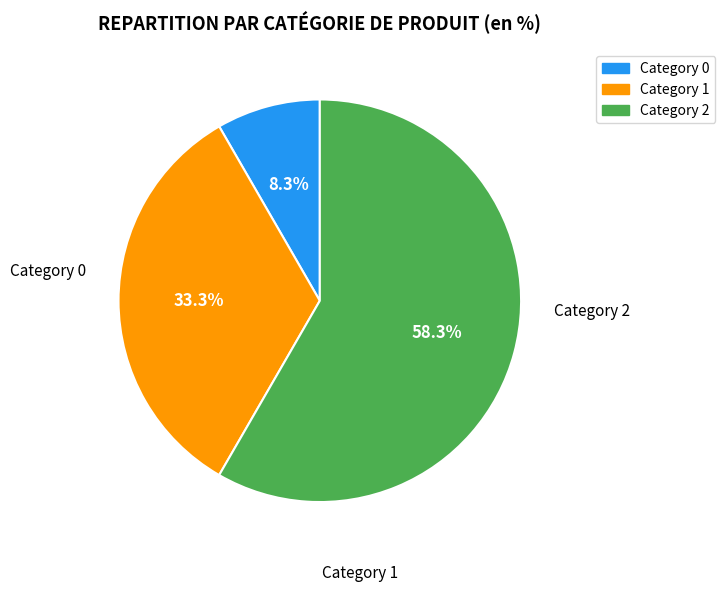

Is there a majority slice in this chart?

Yes